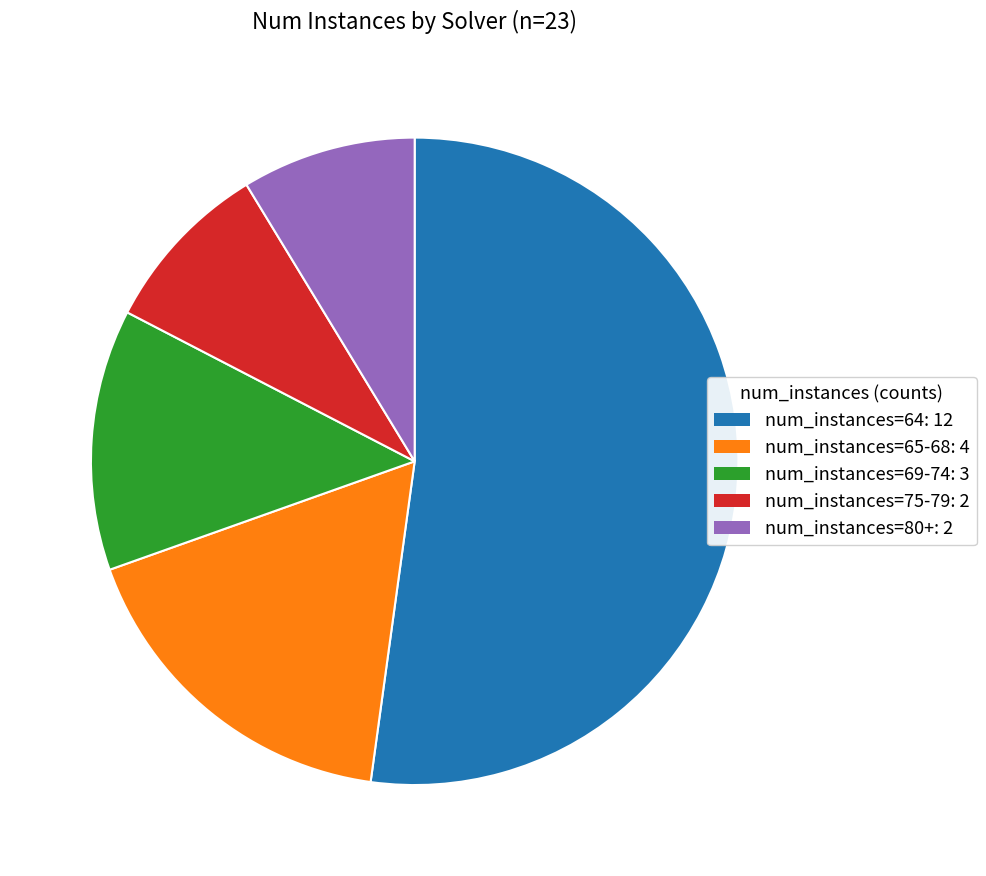

Does any single category account for the majority?

Yes